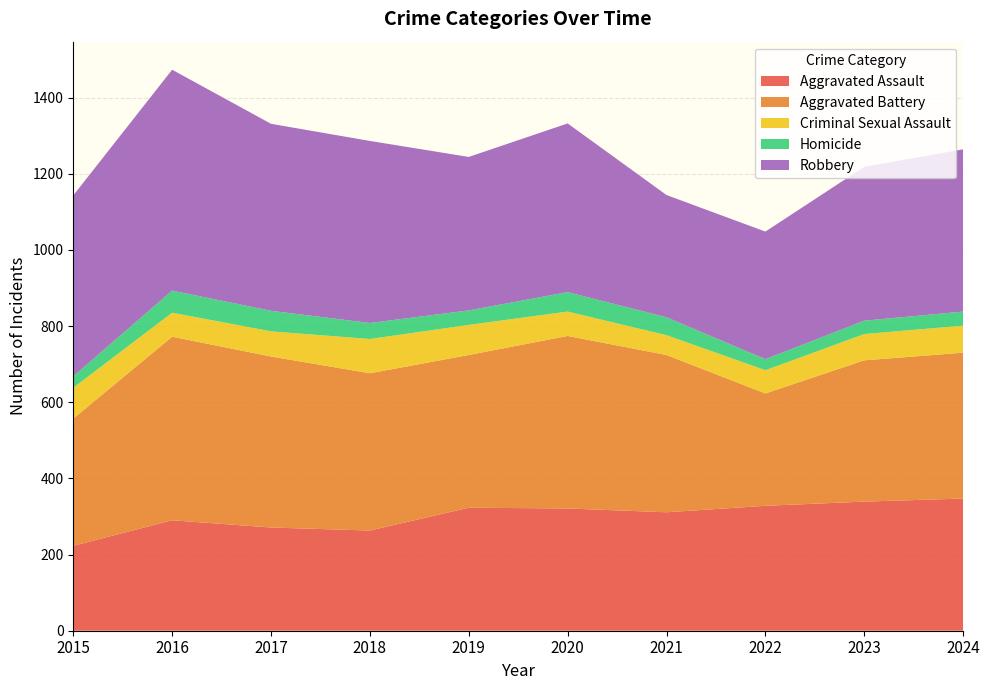

Reading left to right, what are all the values shown in this chart?

Aggravated Assault: 2015=223	2016=290	2017=271	2018=263	2019=323	2020=321	2021=311	2022=328	2023=339	2024=347
Aggravated Battery: 2015=334	2016=482	2017=449	2018=413	2019=401	2020=453	2021=413	2022=295	2023=371	2024=383
Criminal Sexual Assault: 2015=81	2016=63	2017=66	2018=90	2019=79	2020=64	2021=52	2022=61	2023=69	2024=71
Homicide: 2015=30	2016=58	2017=54	2018=42	2019=38	2020=51	2021=47	2022=29	2023=35	2024=37
Robbery: 2015=475	2016=580	2017=491	2018=478	2019=403	2020=443	2021=321	2022=335	2023=404	2024=426